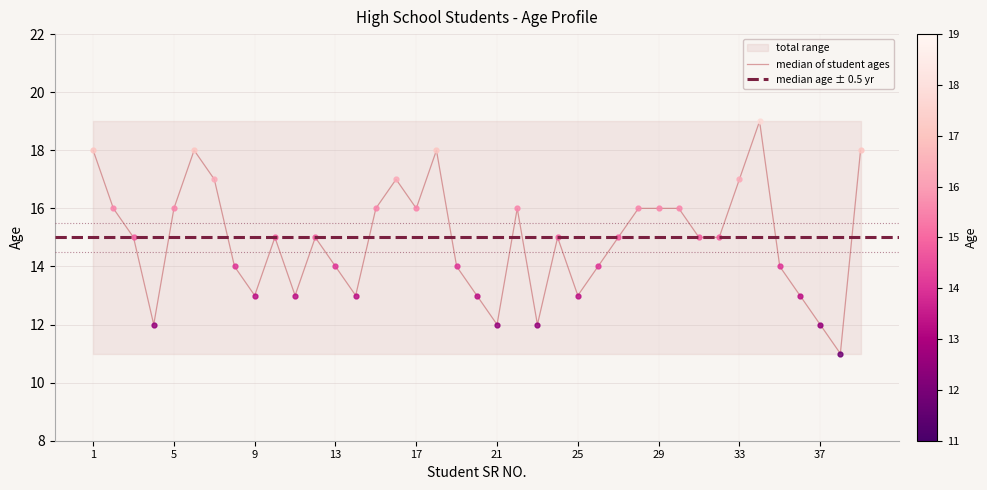

List the labels in order of value, smallest first.

38, 4, 21, 23, 37, 9, 11, 14, 20, 25, 36, 8, 13, 19, 26, 35, 3, 10, 12, 24, 27, 31, 32, 2, 5, 15, 17, 22, 28, 29, 30, 7, 16, 33, 1, 6, 18, 39, 34